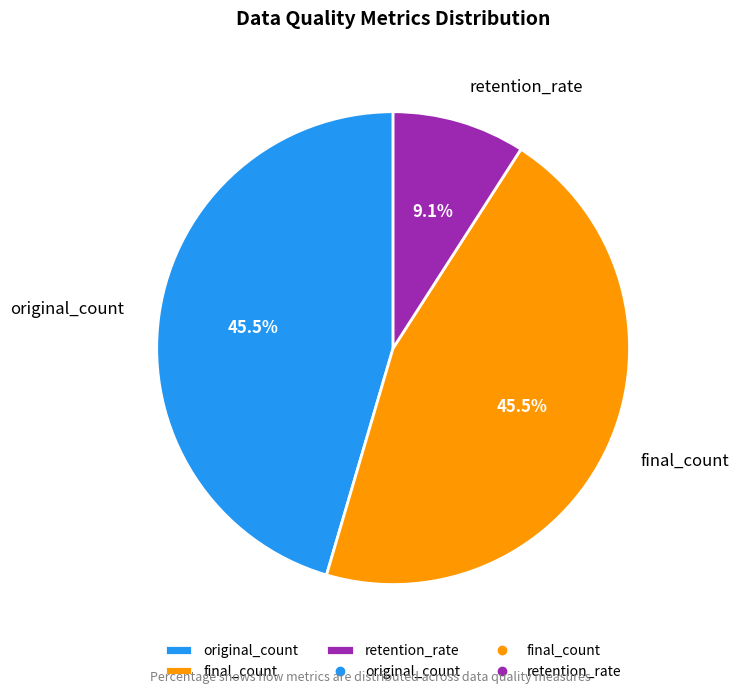

What percentage do retention_rate and original_count together represent?

54.5%